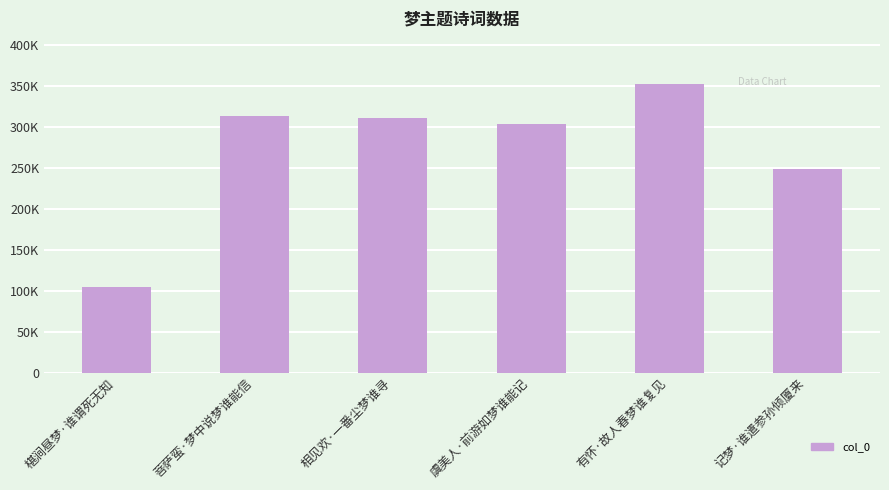

What is the value of the 4th bar from the left?

303277